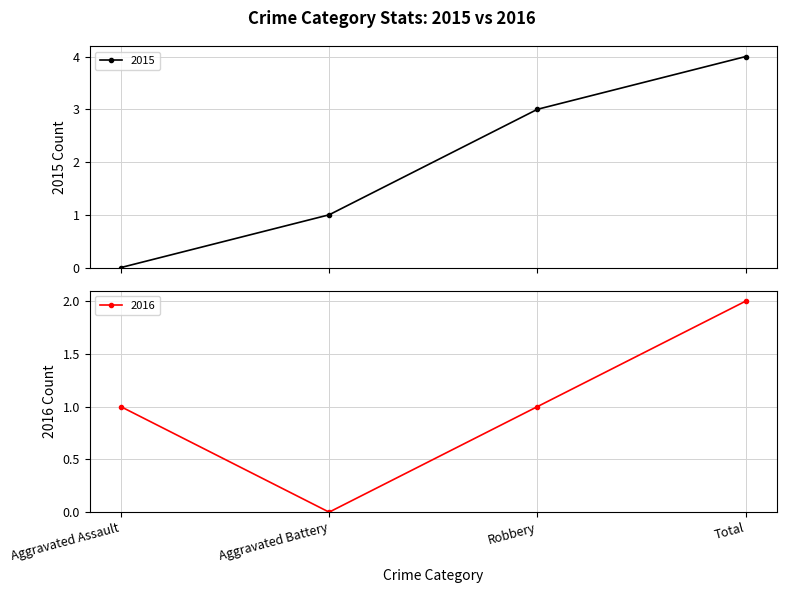

Which label corresponds to the smallest value in the chart?

Aggravated Assault